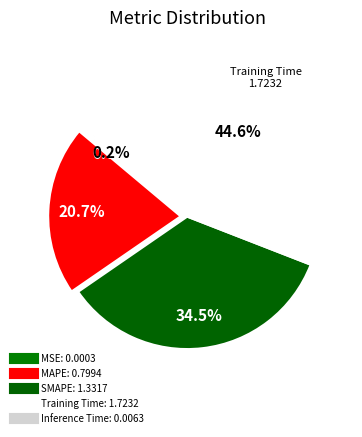

How many slices are in this pie chart?

5